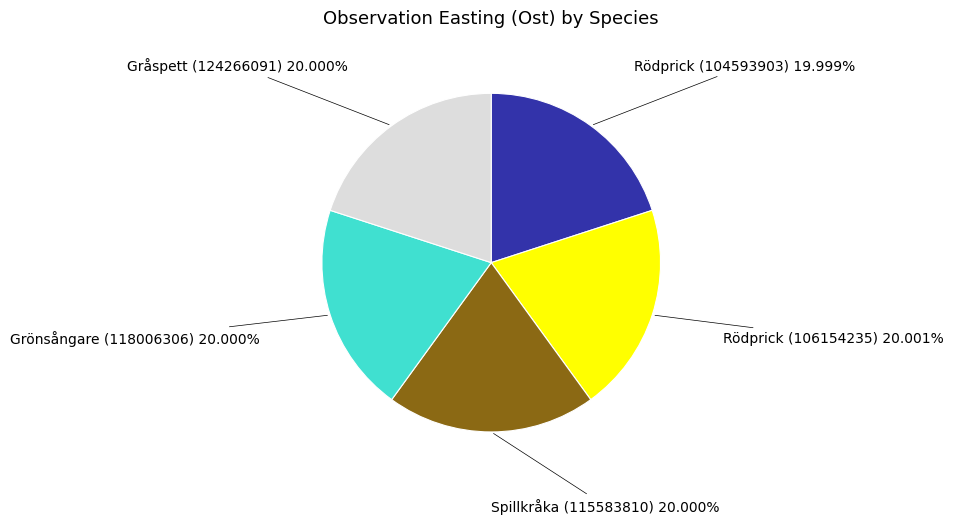

Is it true that Rödprick (104593903) is 34% of the pie?

False